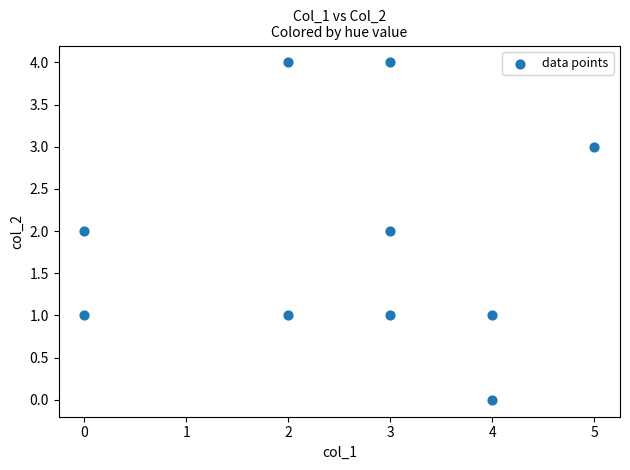

What is the range of Y values (max minus min)?

4